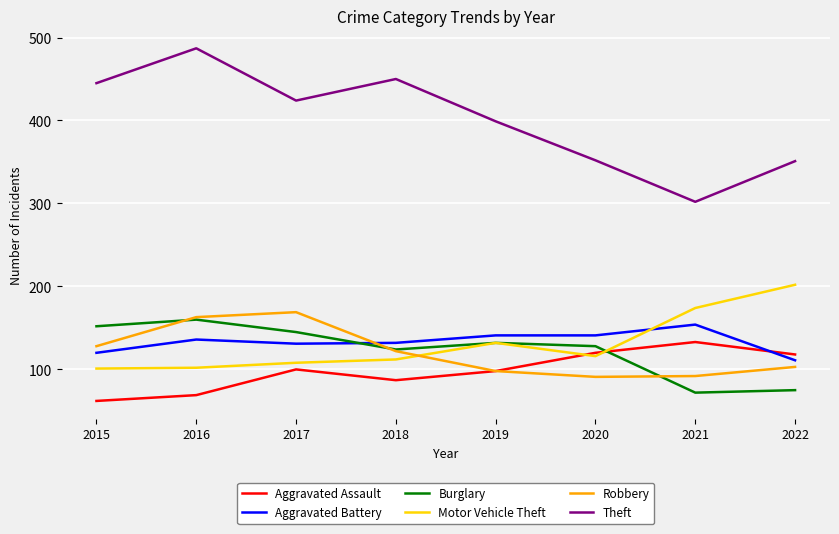

Which series has the largest range (max minus min)?

Theft